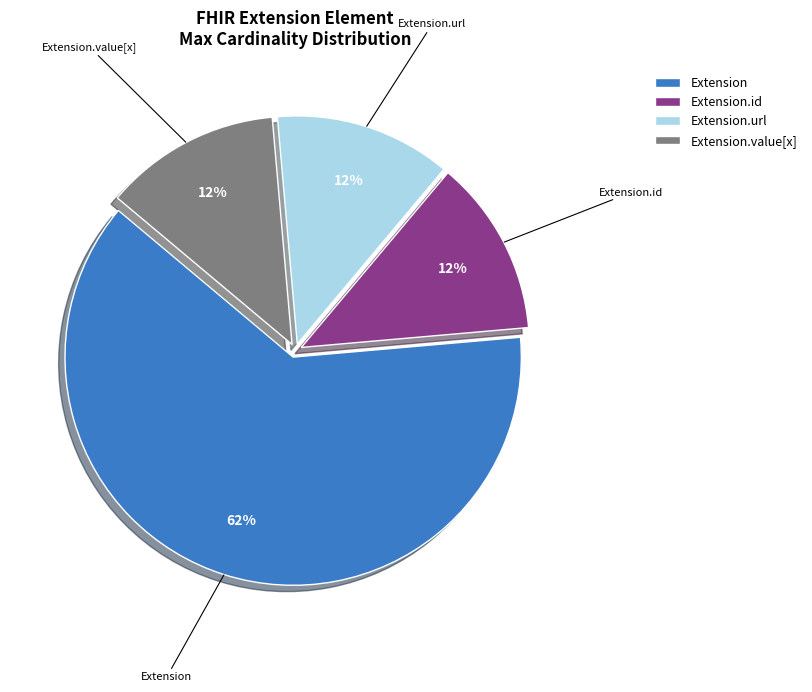

To the nearest percent, what is the average slice percentage?

25%